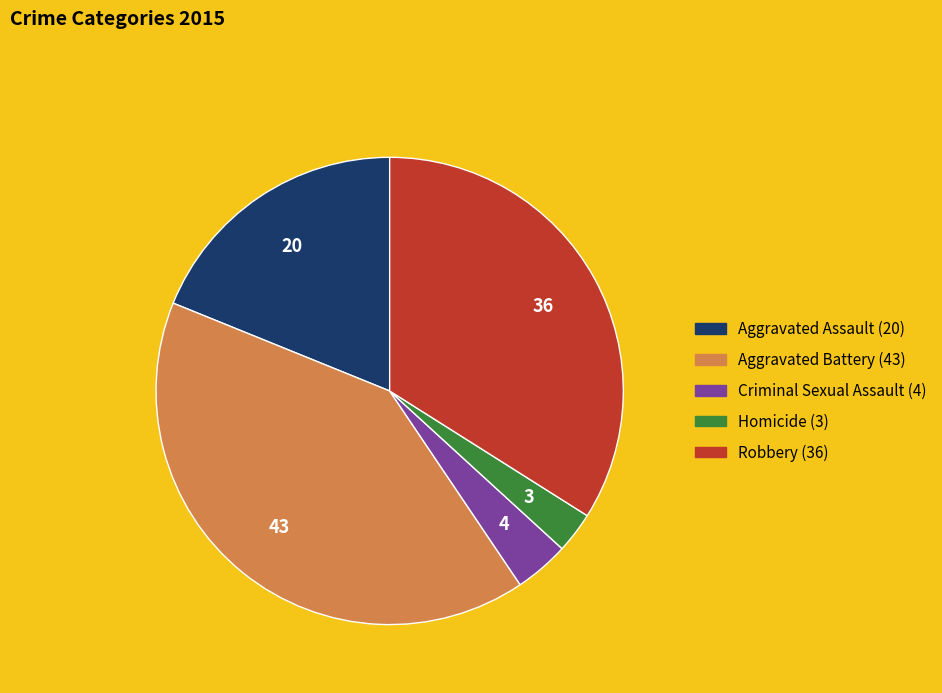

Do Criminal Sexual Assault and Homicide together represent more than half of the pie?

No